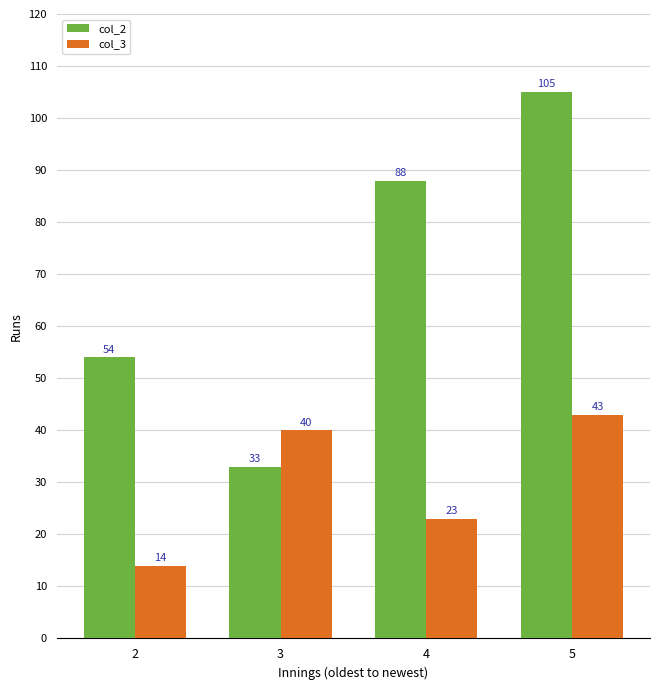

What is the sum of all col_2 values?

280